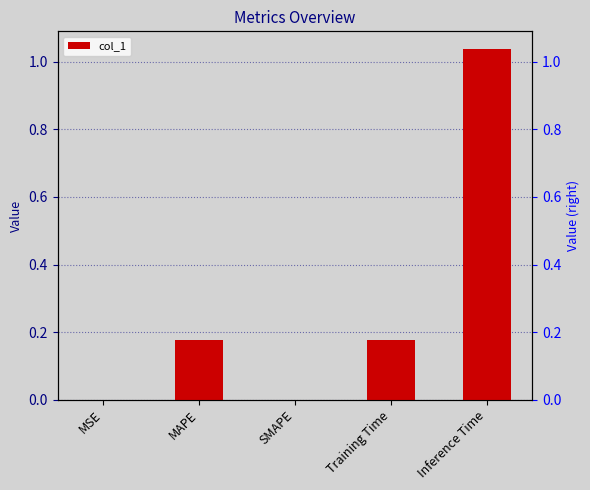

The chart shows a value of 0.7 at Inference Time. True or false?

False